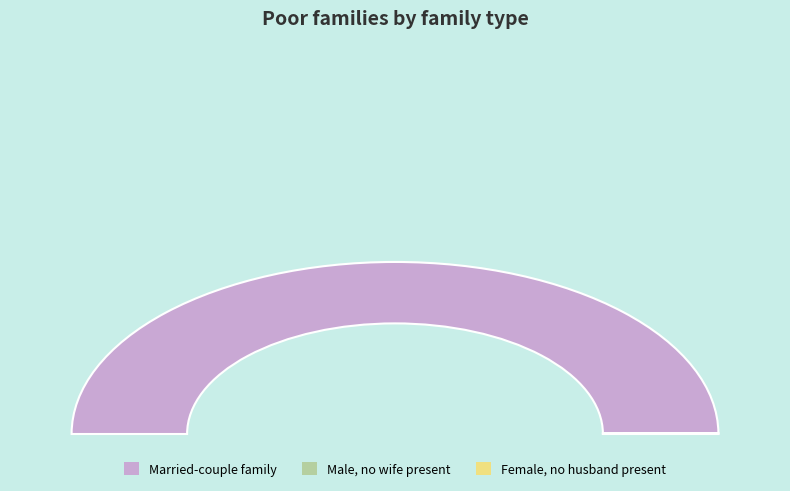

How many segments does this pie chart have?

3